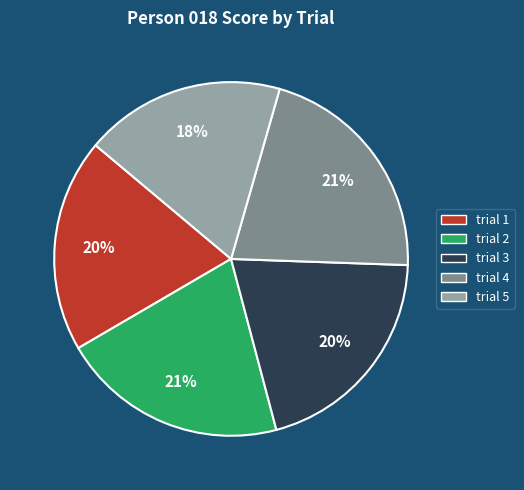

To the nearest percent, what is the combined percentage of trial 3 and trial 2?

41%